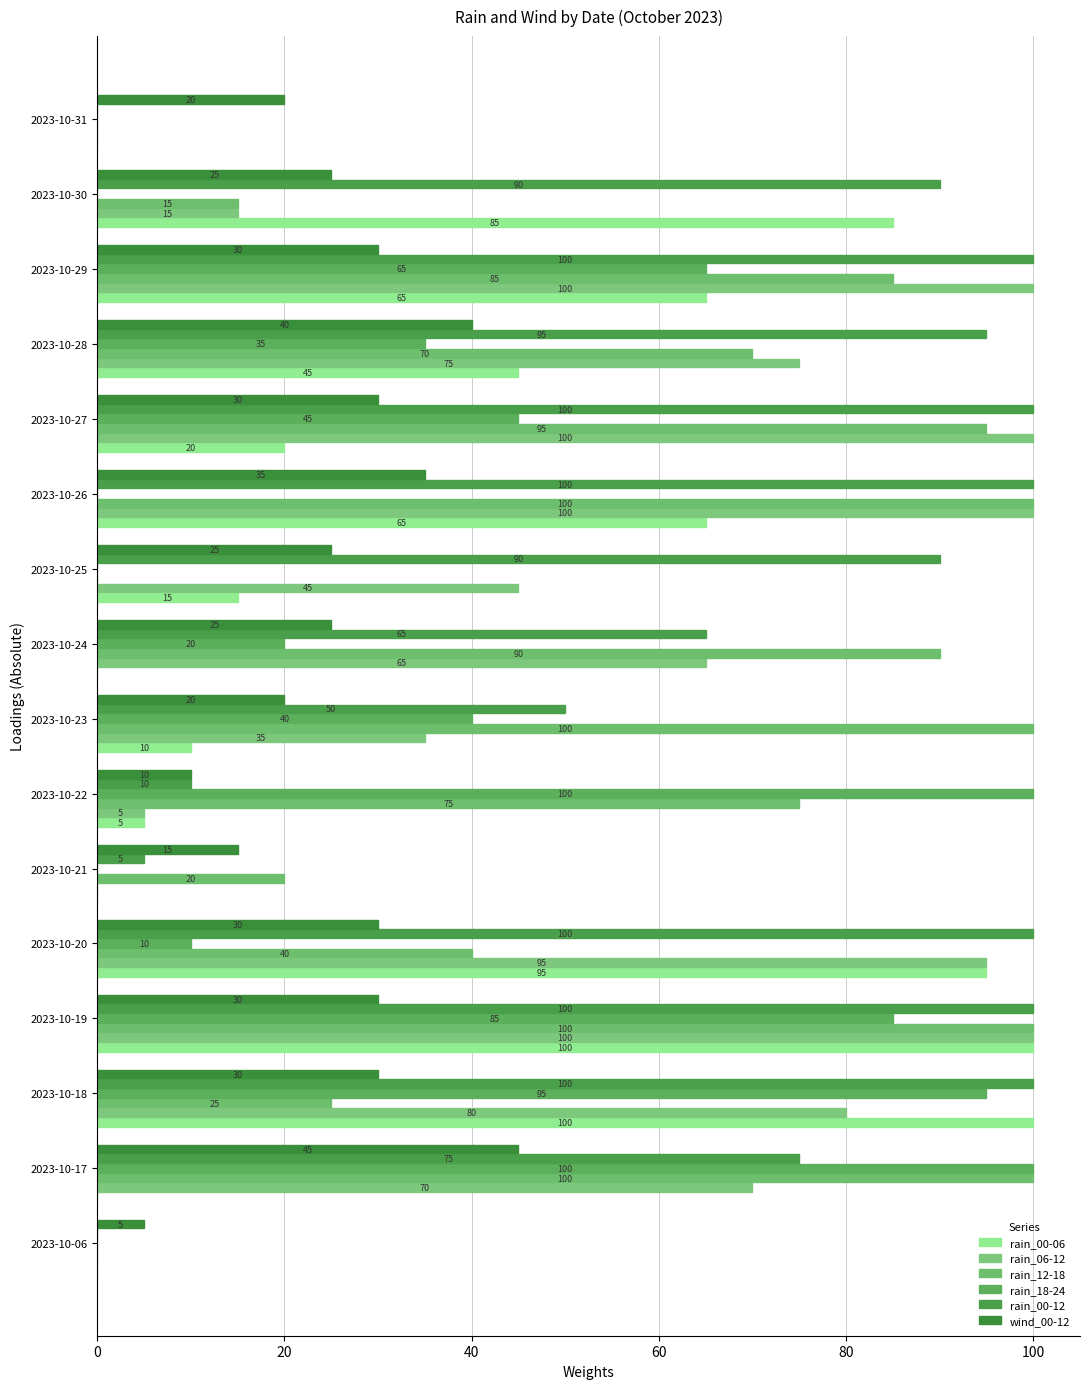

What is the greatest value displayed?

100